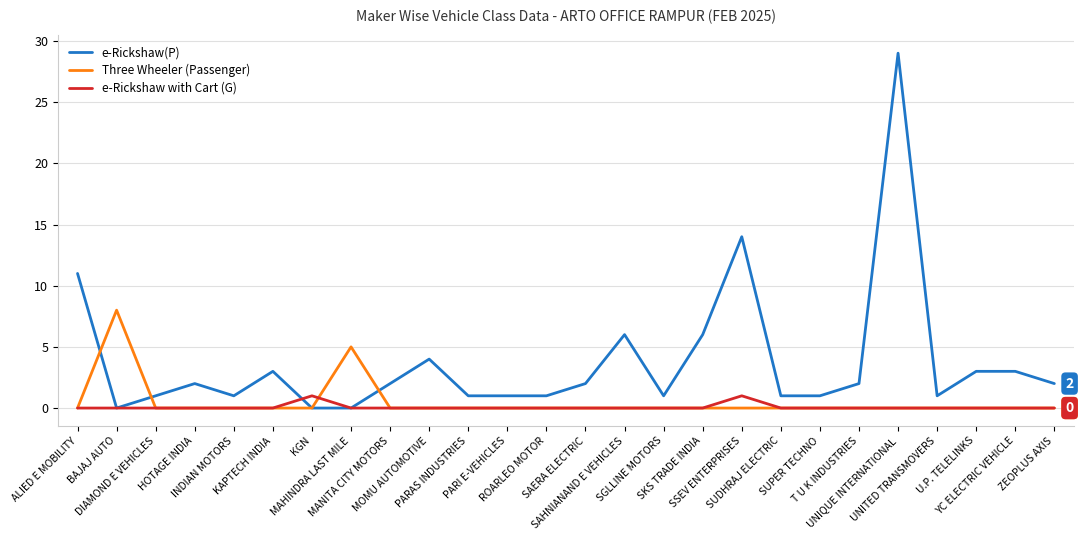

Reading right to left, what are all the values shown in this chart?

e-Rickshaw(P): ZEOPLUS AXIS=2	YC ELECTRIC VEHICLE=3	U.P. TELELINKS=3	UNITED TRANSMOVERS=1	UNIQUE INTERNATIONAL=29	T U K INDUSTRIES=2	SUPER TECHNO=1	SUDHRAJ ELECTRIC=1	SSEV ENTERPRISES=14	SKS TRADE INDIA=6	SGLLINE MOTORS=1	SAHNIANAND E VEHICLES=6	SAERA ELECTRIC=2	ROARLEO MOTOR=1	PARI E-VEHICLES=1	PARAS INDUSTRIES=1	MOMU AUTOMOTIVE=4	MANITA CITY MOTORS=2	MAHINDRA LAST MILE=0	KGN=0	KAPTECH INDIA=3	INDIAN MOTORS=1	HOTAGE INDIA=2	DIAMOND E VEHICLES=1	BAJAJ AUTO=0	ALIED E MOBILITY=11
Three Wheeler (Passenger): ZEOPLUS AXIS=0	YC ELECTRIC VEHICLE=0	U.P. TELELINKS=0	UNITED TRANSMOVERS=0	UNIQUE INTERNATIONAL=0	T U K INDUSTRIES=0	SUPER TECHNO=0	SUDHRAJ ELECTRIC=0	SSEV ENTERPRISES=0	SKS TRADE INDIA=0	SGLLINE MOTORS=0	SAHNIANAND E VEHICLES=0	SAERA ELECTRIC=0	ROARLEO MOTOR=0	PARI E-VEHICLES=0	PARAS INDUSTRIES=0	MOMU AUTOMOTIVE=0	MANITA CITY MOTORS=0	MAHINDRA LAST MILE=5	KGN=0	KAPTECH INDIA=0	INDIAN MOTORS=0	HOTAGE INDIA=0	DIAMOND E VEHICLES=0	BAJAJ AUTO=8	ALIED E MOBILITY=0
e-Rickshaw with Cart (G): ZEOPLUS AXIS=0	YC ELECTRIC VEHICLE=0	U.P. TELELINKS=0	UNITED TRANSMOVERS=0	UNIQUE INTERNATIONAL=0	T U K INDUSTRIES=0	SUPER TECHNO=0	SUDHRAJ ELECTRIC=0	SSEV ENTERPRISES=1	SKS TRADE INDIA=0	SGLLINE MOTORS=0	SAHNIANAND E VEHICLES=0	SAERA ELECTRIC=0	ROARLEO MOTOR=0	PARI E-VEHICLES=0	PARAS INDUSTRIES=0	MOMU AUTOMOTIVE=0	MANITA CITY MOTORS=0	MAHINDRA LAST MILE=0	KGN=1	KAPTECH INDIA=0	INDIAN MOTORS=0	HOTAGE INDIA=0	DIAMOND E VEHICLES=0	BAJAJ AUTO=0	ALIED E MOBILITY=0